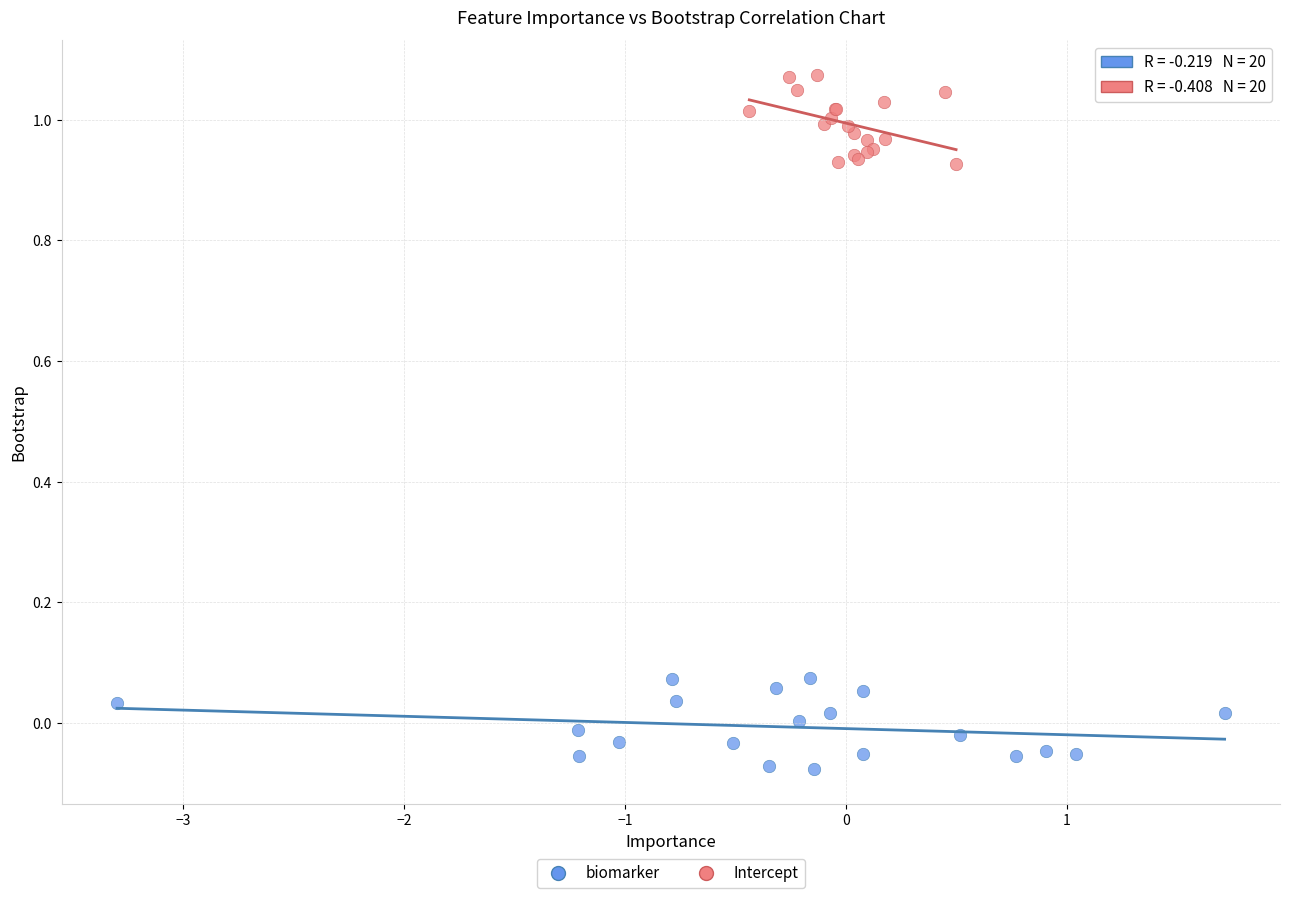

Which series contains the lowest Y value?

biomarker